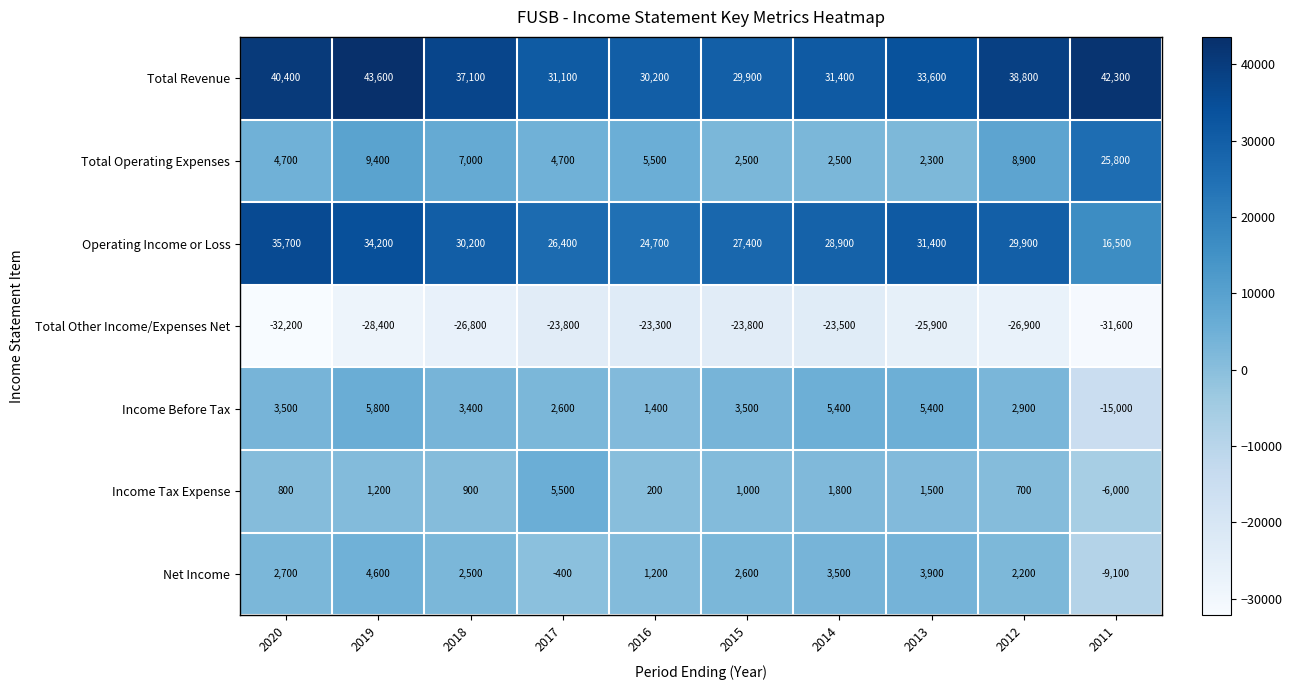

The Total Other Income/Expenses Net series shows -23500 at 2014. True or false?

True